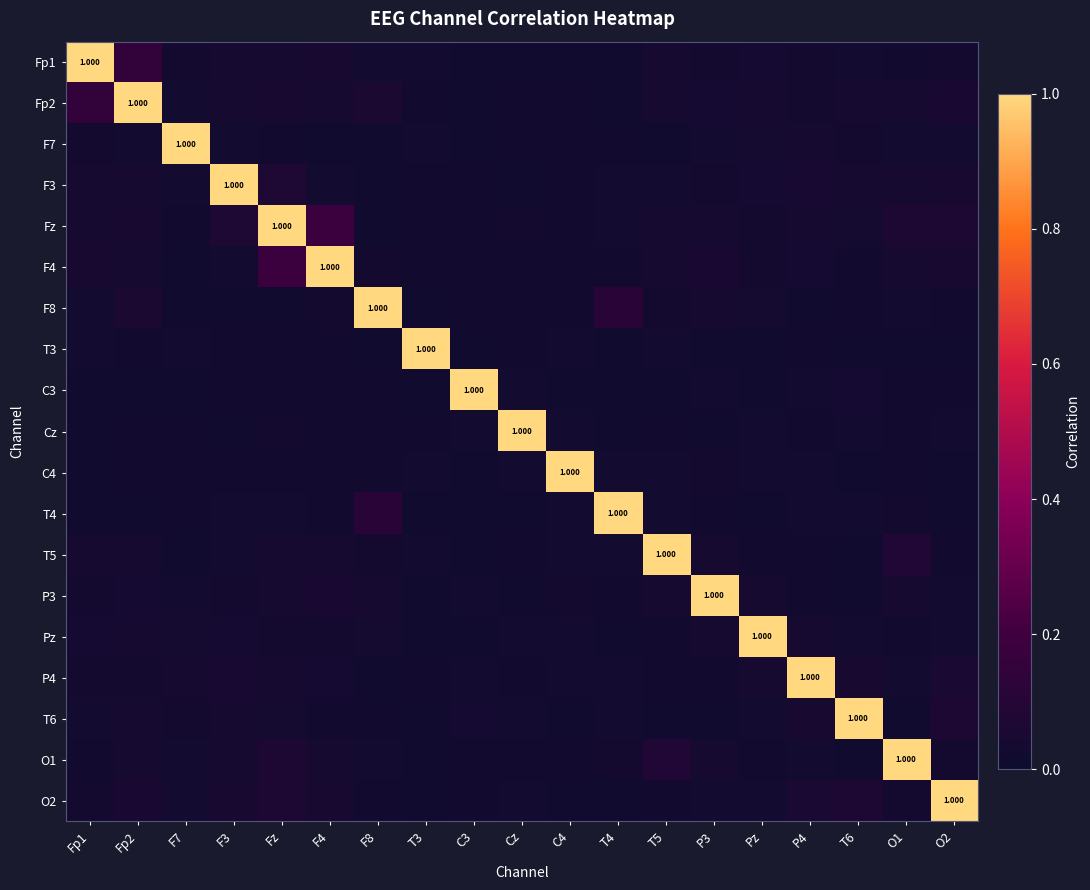

At how many categories does at least one series exceed 0?

19